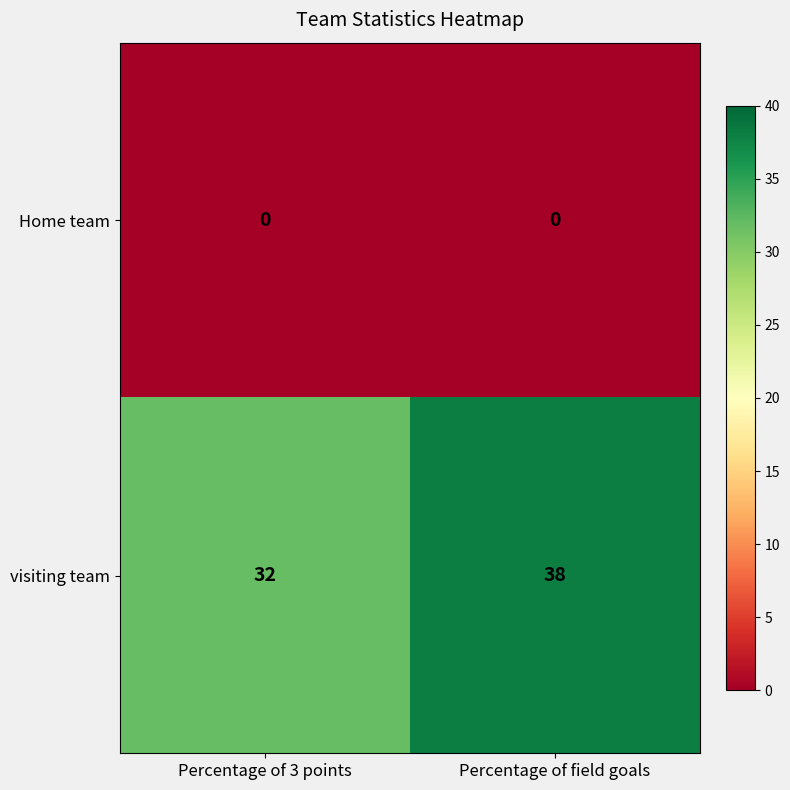

What is the sum of all visiting team values?

70